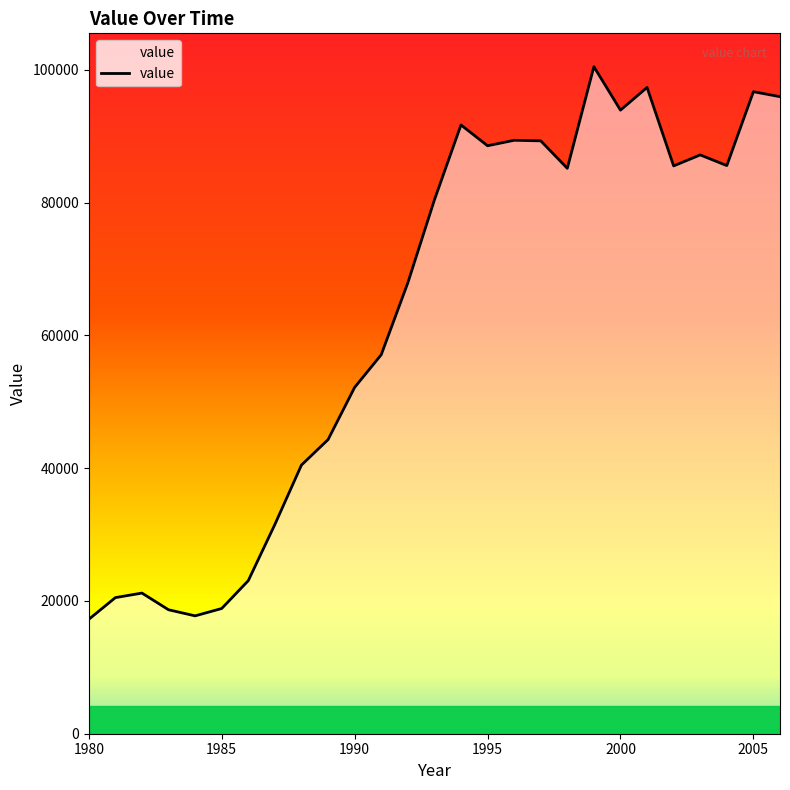

What is the minimum value shown in the chart?

17224